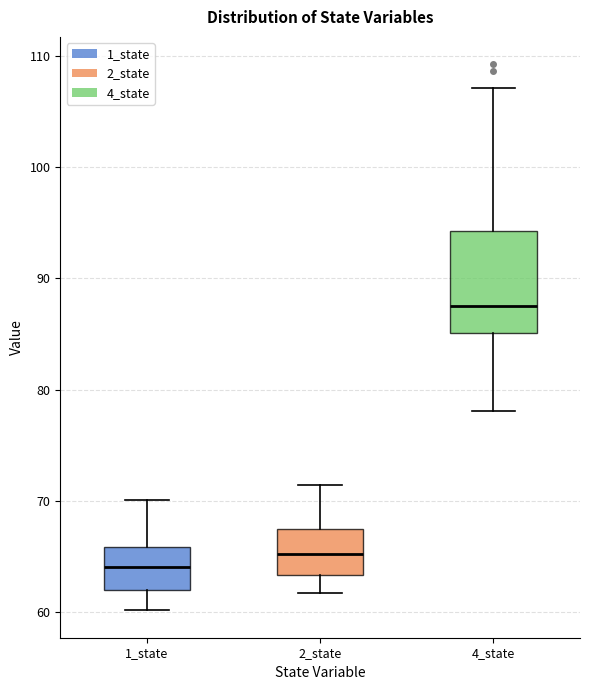

Reading left to right, transcribe this box plot: for each box, give where its median line is, the range the box spans, and where its two whiskers end, as read against the y-axis. The values are not printed on the chart, so give them approximately, as read against the axis.

1_state: median 64, box 62 to 66, whiskers 60 to 70
2_state: median 65, box 63 to 68, whiskers 62 to 71
4_state: median 88, box 85 to 94, whiskers 78 to 107